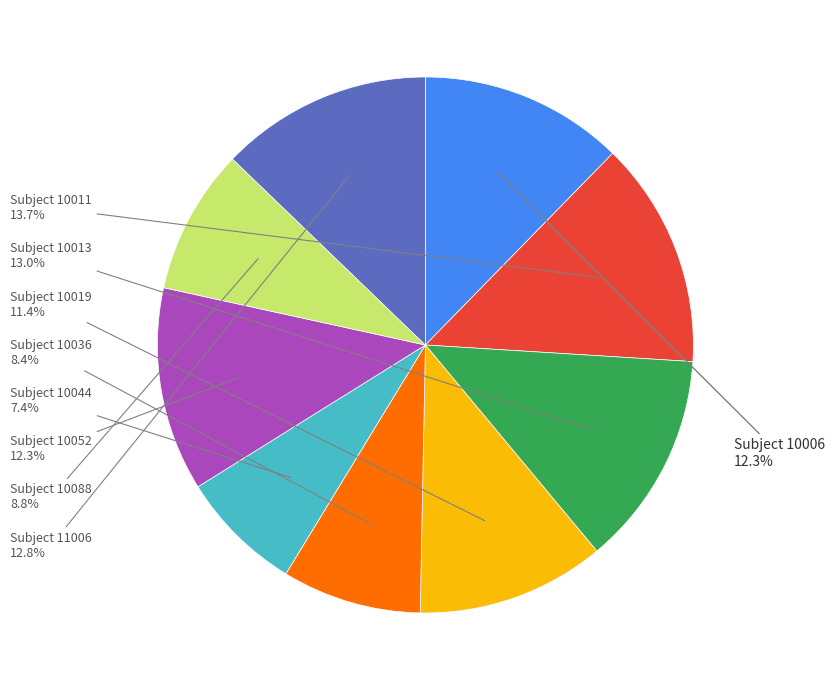

Is there any slice that represents more than half of the pie?

No